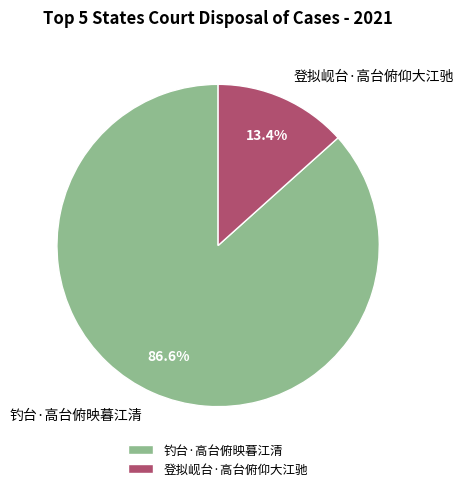

Which slice is the smallest?

登拟岘台·高台俯仰大江驰